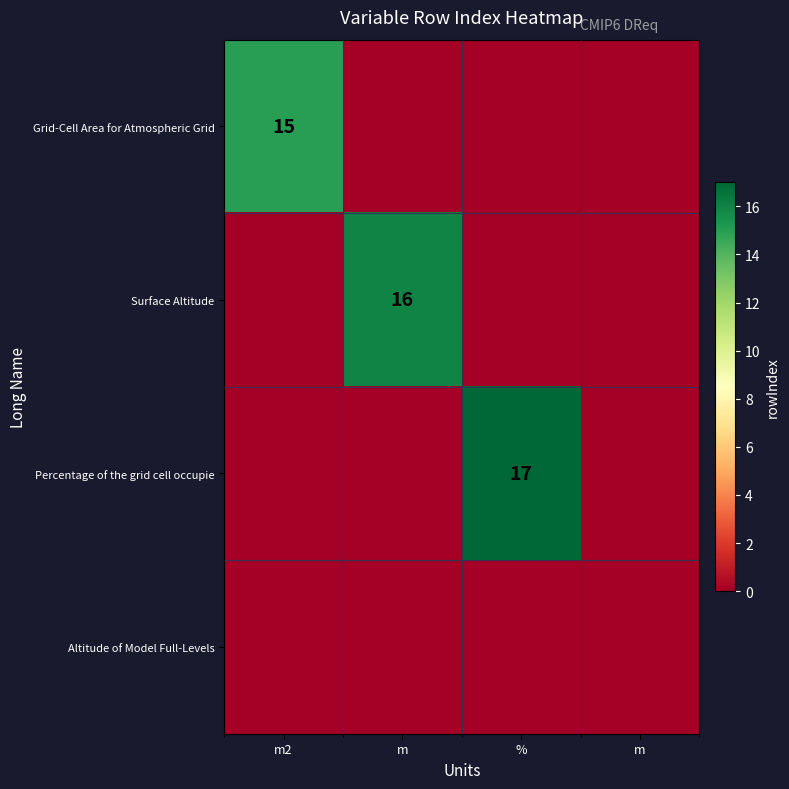

What is the spread (max minus min) of values at %?

17